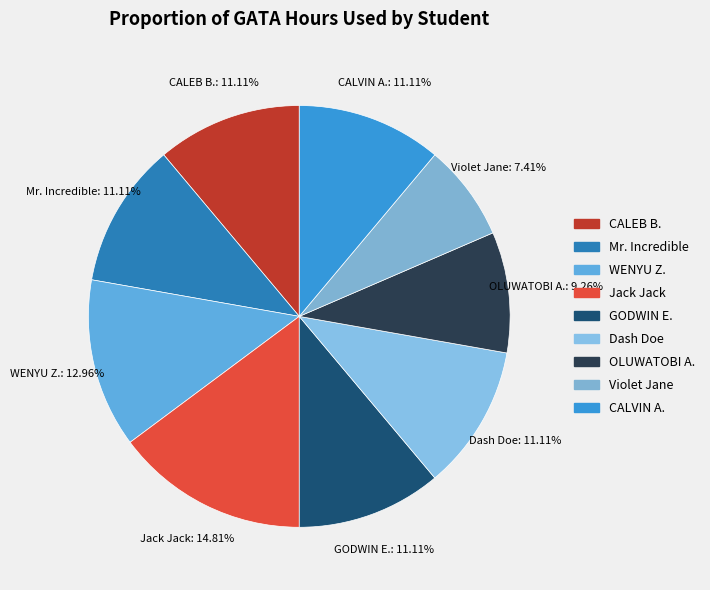

How many segments does this pie chart have?

9